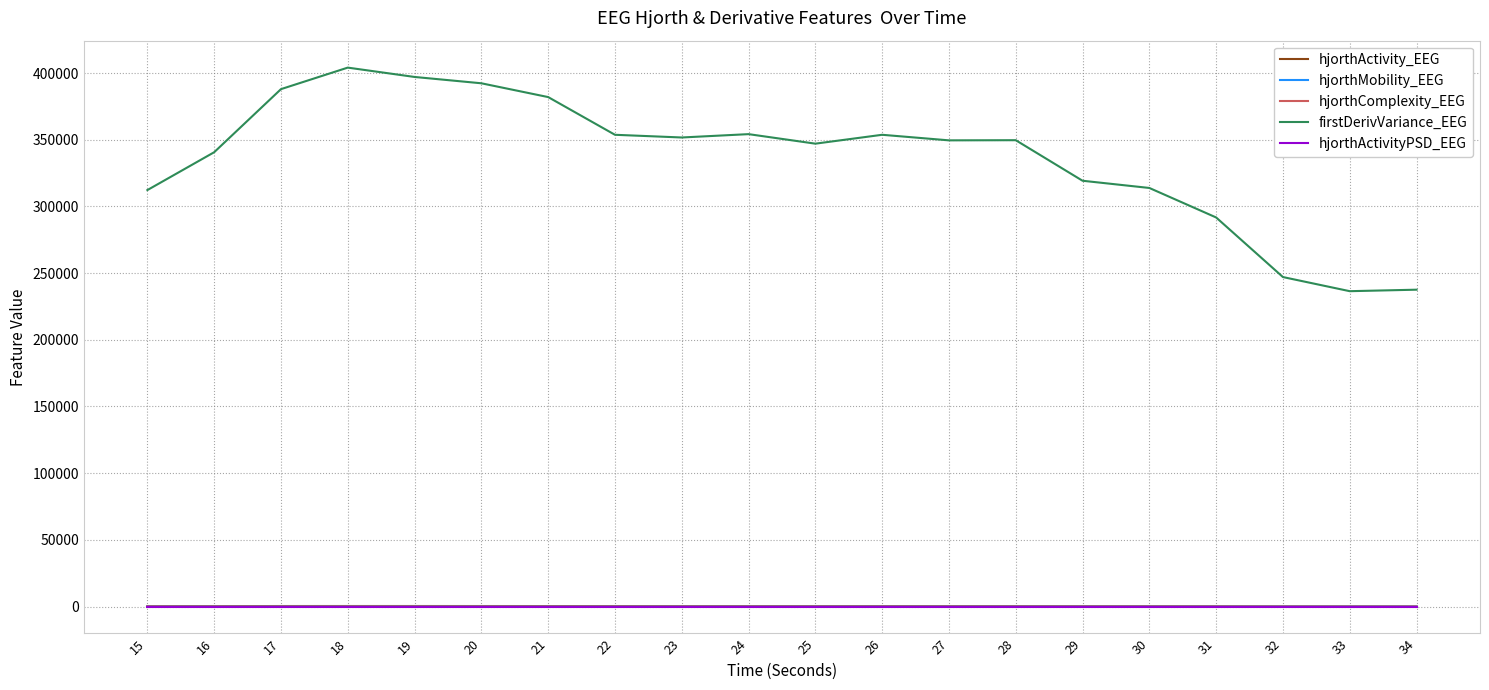

In hjorthActivity_EEG, how many points are higher than both neighbors (excluding endpoints)?

3